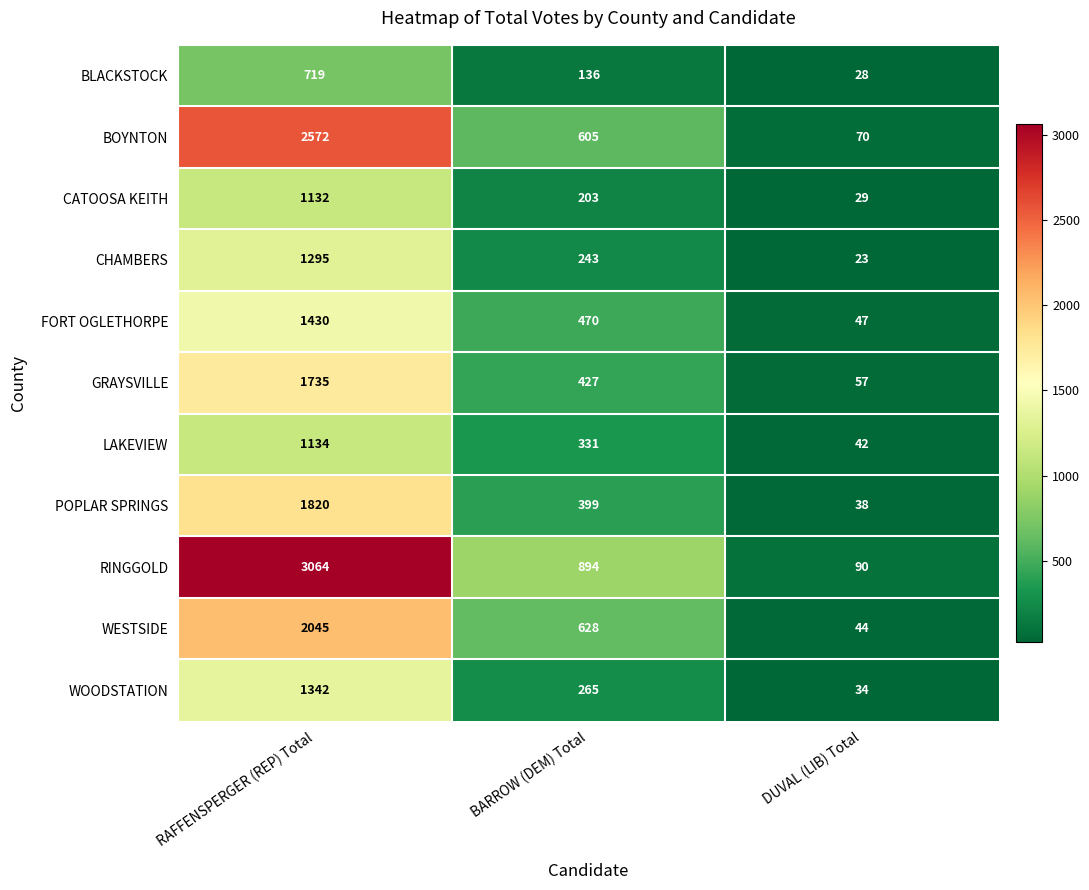

Between RAFFENSPERGER (REP) Total and BARROW (DEM) Total, which series saw the biggest shift?

RINGGOLD